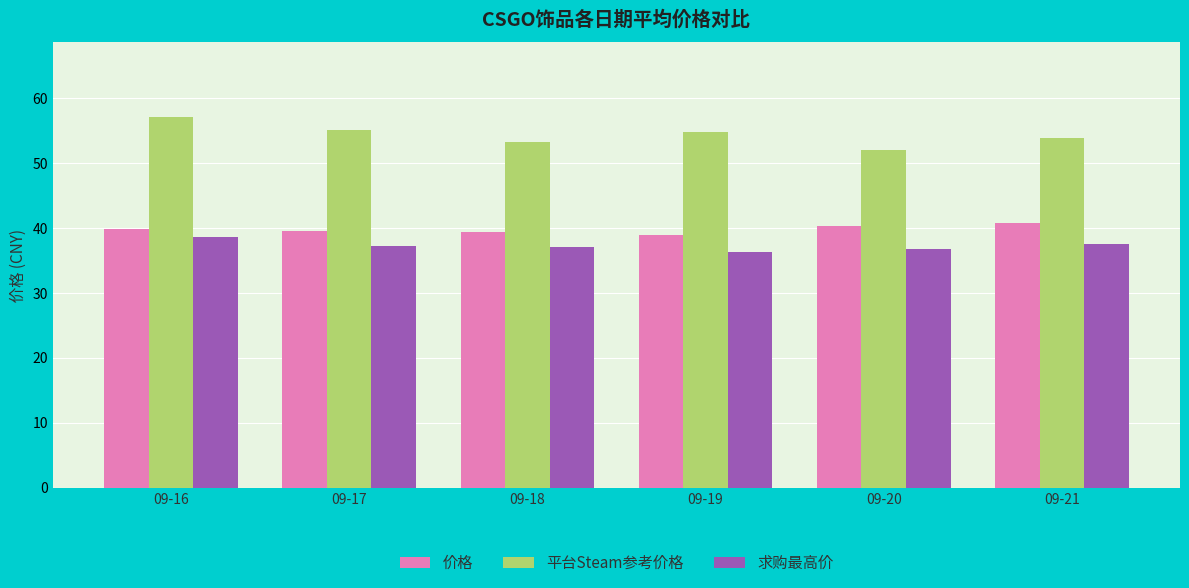

Is the value of 求购最高价 at 09-19 greater than the value of 平台Steam参考价格 at 09-17?

No